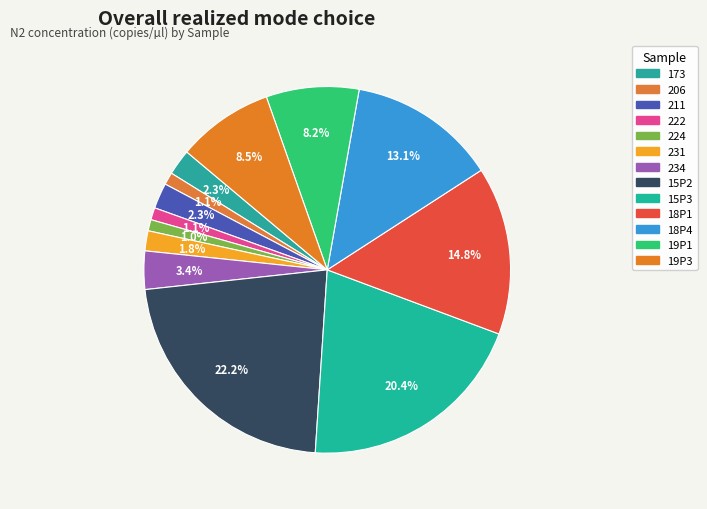

Count the number of slices in the pie.

13